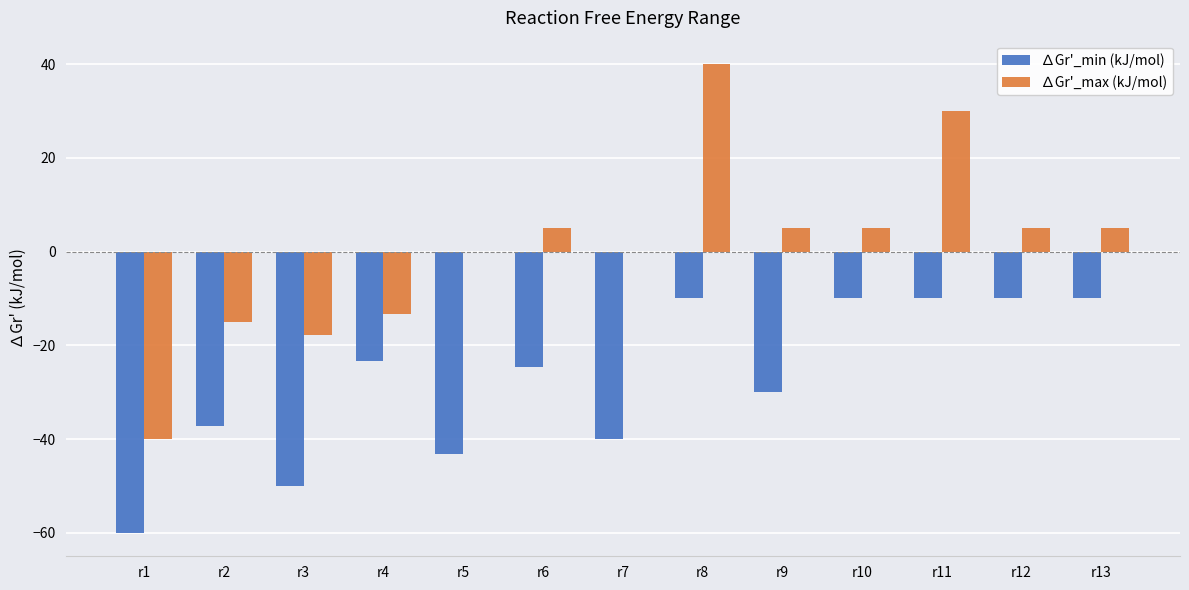

The ∆Gr'_min (kJ/mol) series shows -30.0 at r9. True or false?

True